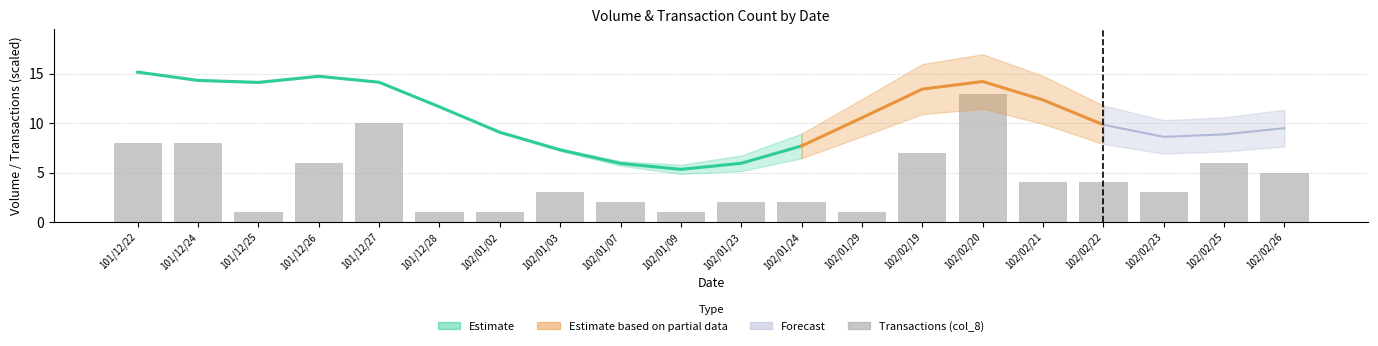

What is the ratio of the value at 101/12/22 to the value at 101/12/26?

1.3